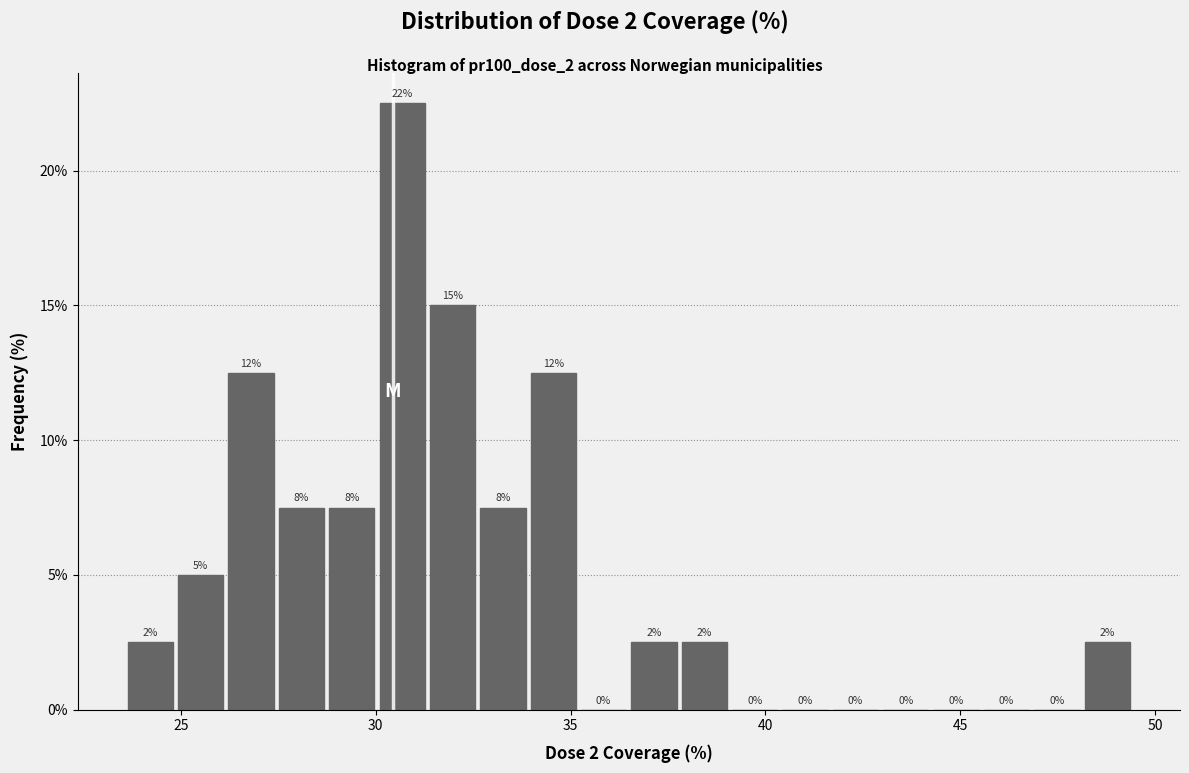

Around what value on the x-axis is the tallest bar? Give the approximate position of its centre, as read against the axis.

30.5